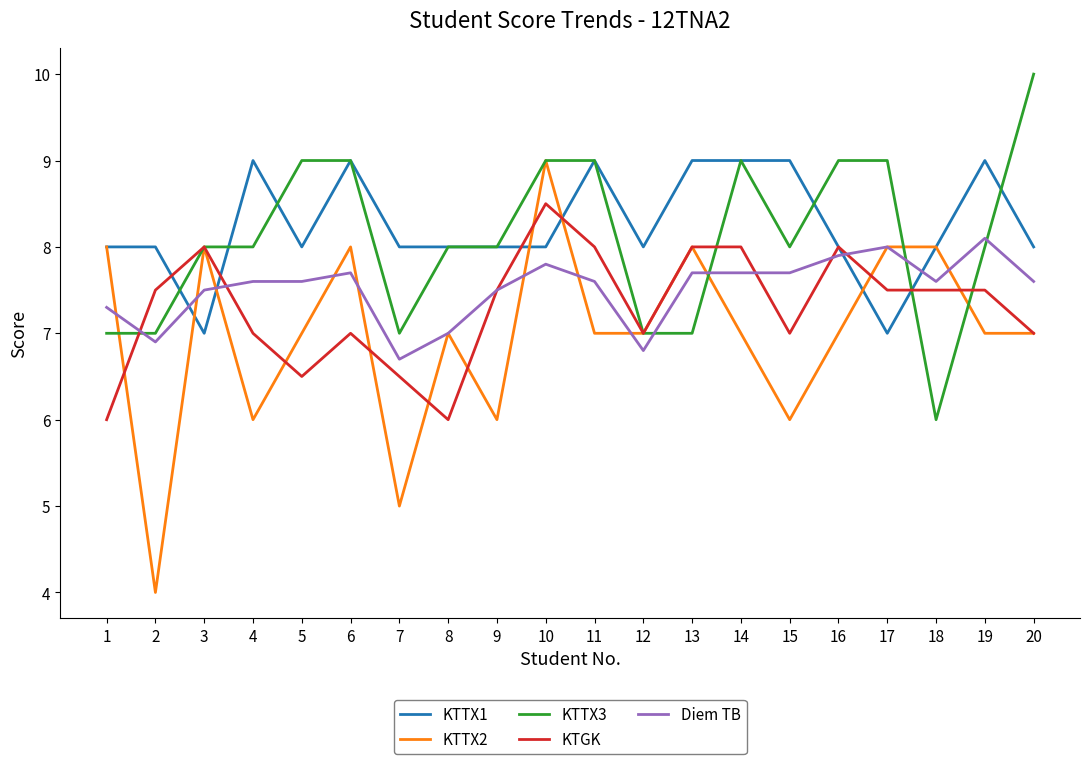

What is the approximate value of KTTX2 at 20?

7.0